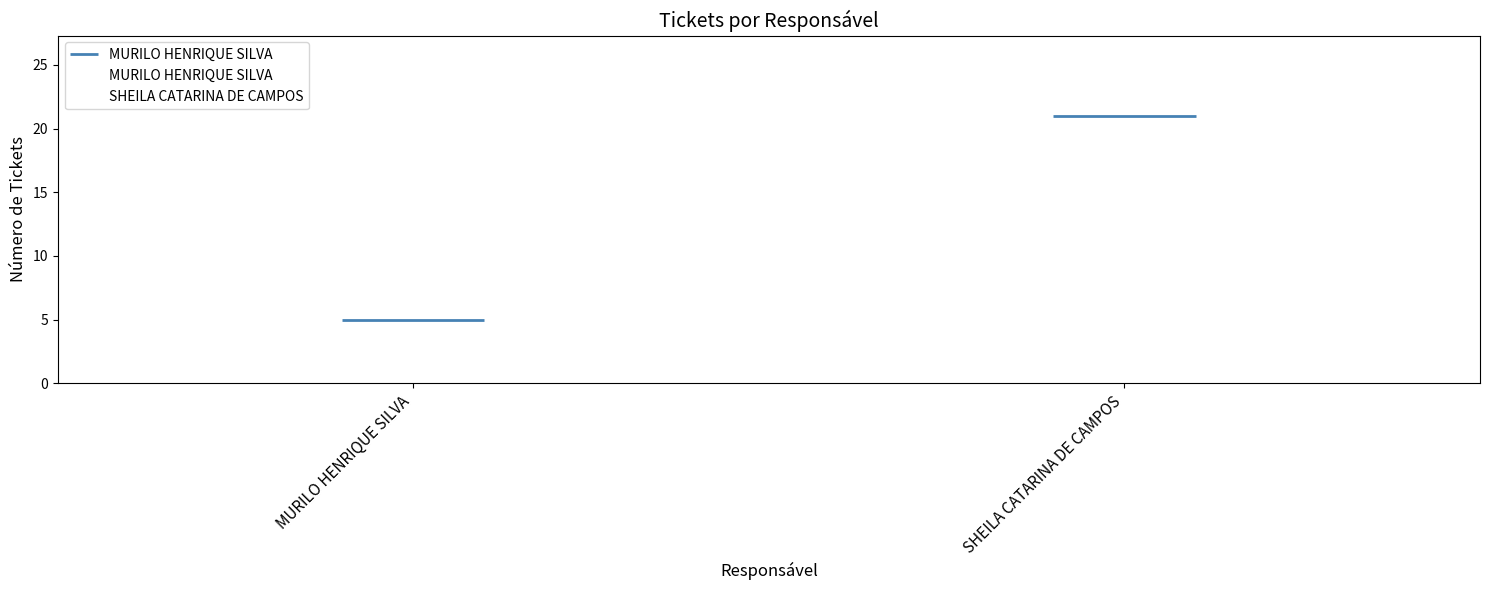

What is the label of the 1st bar from the left?

MURILO HENRIQUE SILVA